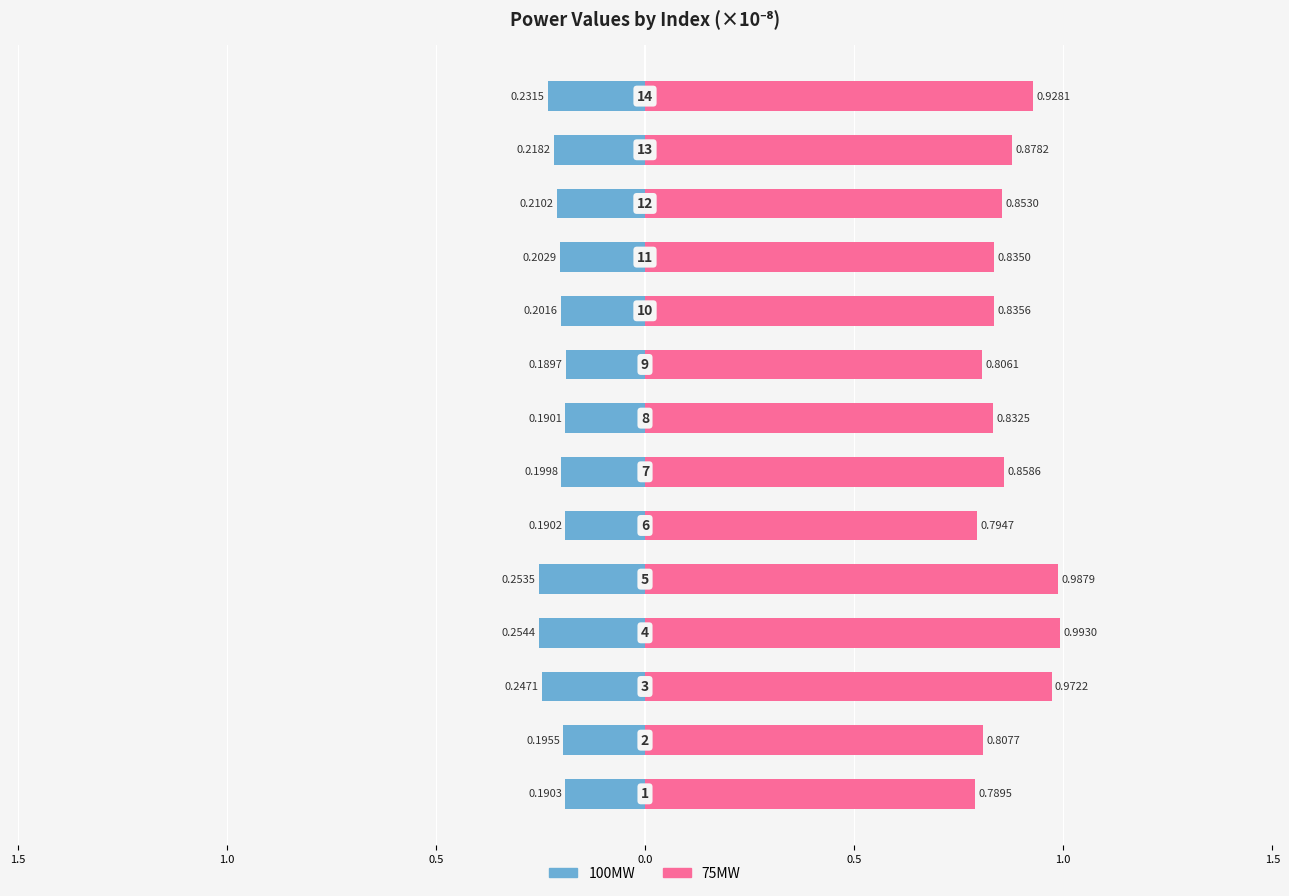

List the series in order of their peak value, highest first.

75MW, 100MW